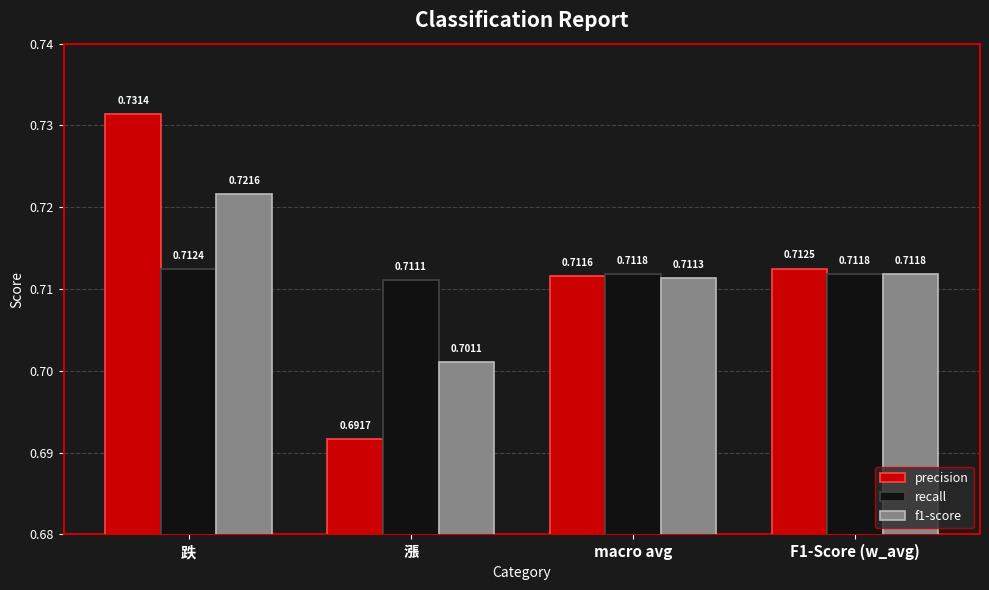

Which series has the largest total across all categories?

precision